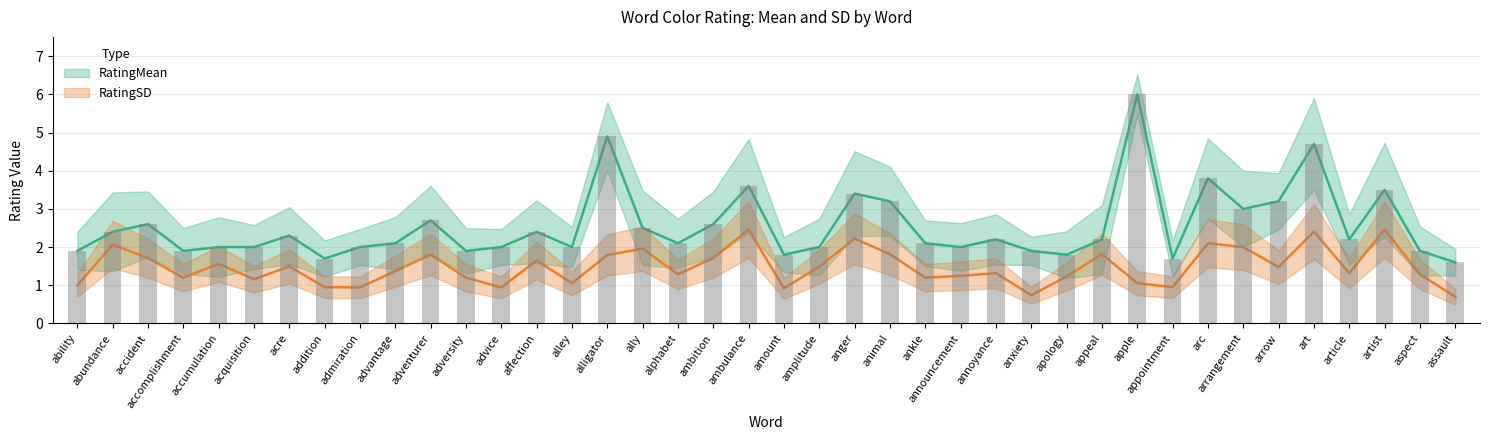

Reading left to right, transcribe all the data shown in this chart.

RatingMean: ability=1.9	abundance=2.4	accident=2.6	accomplishment=1.9	accumulation=2.0	acquisition=2.0	acre=2.3	addition=1.7	admiration=2.0	advantage=2.1	adventurer=2.7	adversity=1.9	advice=2.0	affection=2.4	alley=2.0	alligator=4.9	ally=2.5	alphabet=2.1	ambition=2.6	ambulance=3.6	amount=1.8	amplitude=2.0	anger=3.4	animal=3.2	ankle=2.1	announcement=2.0	annoyance=2.2	anxiety=1.9	apology=1.8	appeal=2.2	apple=6.0	appointment=1.7	arc=3.8	arrangement=3.0	arrow=3.2	art=4.7	article=2.2	artist=3.5	aspect=1.9	assault=1.6
RatingSD: ability=1.0	abundance=2.1	accident=1.7	accomplishment=1.2	accumulation=1.6	acquisition=1.2	acre=1.5	addition=0.9	admiration=0.9	advantage=1.4	adventurer=1.8	adversity=1.2	advice=0.9	affection=1.6	alley=1.1	alligator=1.8	ally=2.0	alphabet=1.3	ambition=1.7	ambulance=2.5	amount=0.9	amplitude=1.5	anger=2.2	animal=1.8	ankle=1.2	announcement=1.2	annoyance=1.3	anxiety=0.7	apology=1.2	appeal=1.8	apple=1.1	appointment=0.9	arc=2.1	arrangement=2.0	arrow=1.5	art=2.4	article=1.3	artist=2.5	aspect=1.3	assault=0.7